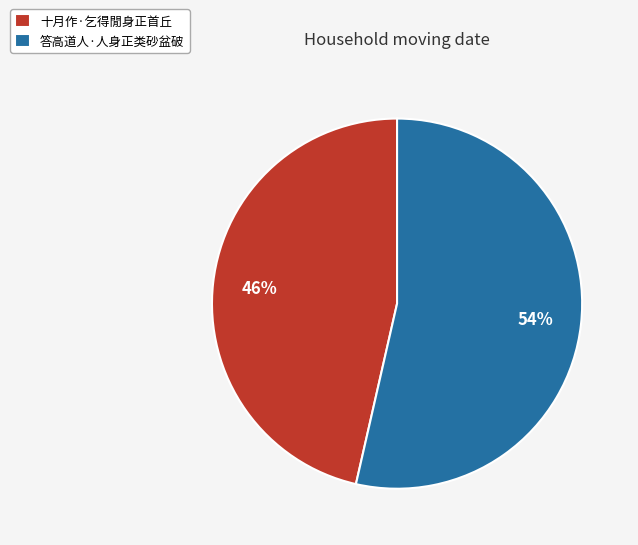

Which category accounts for the majority?

答高道人·人身正类砂盆破